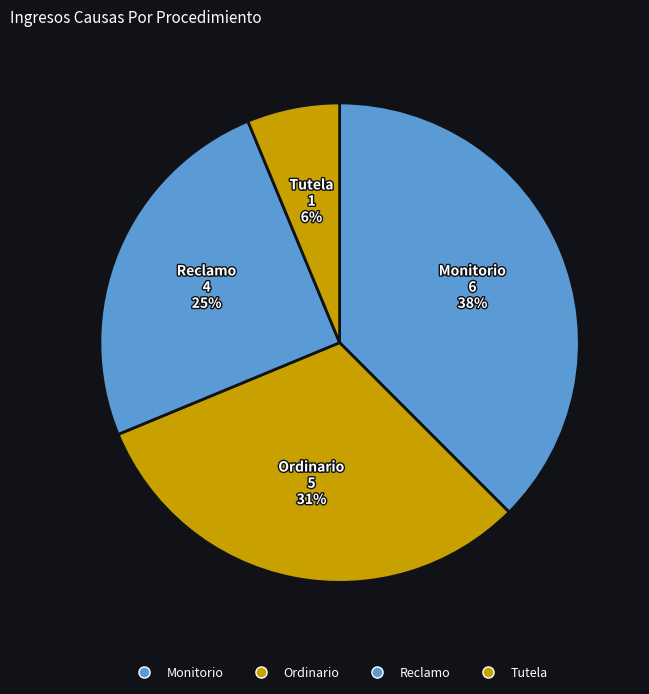

What percentage is the Monitorio slice, to the nearest percent?

38%